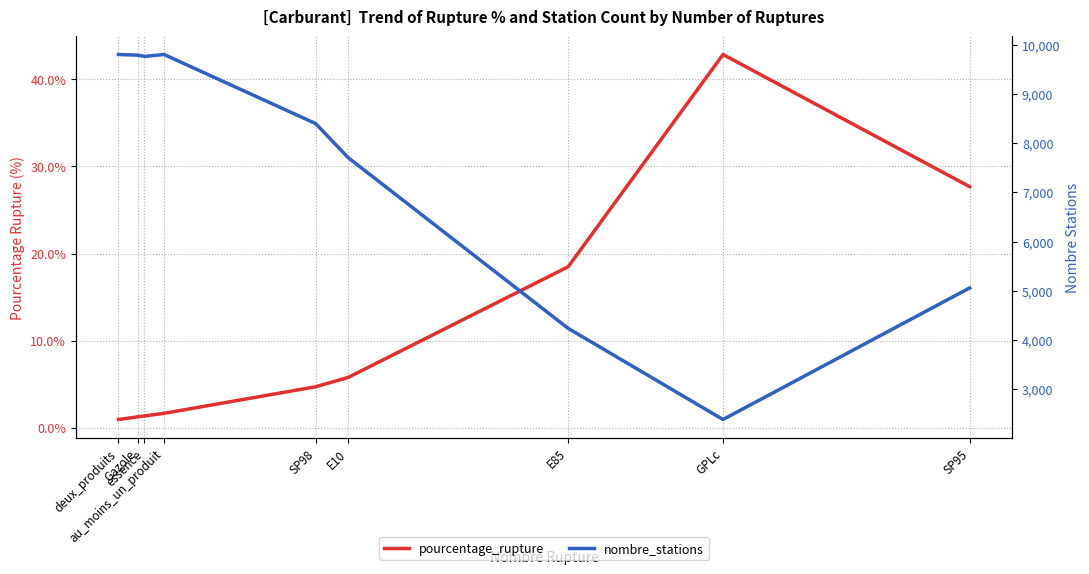

What is the spread (max minus min) of values at SP95?

5030.3